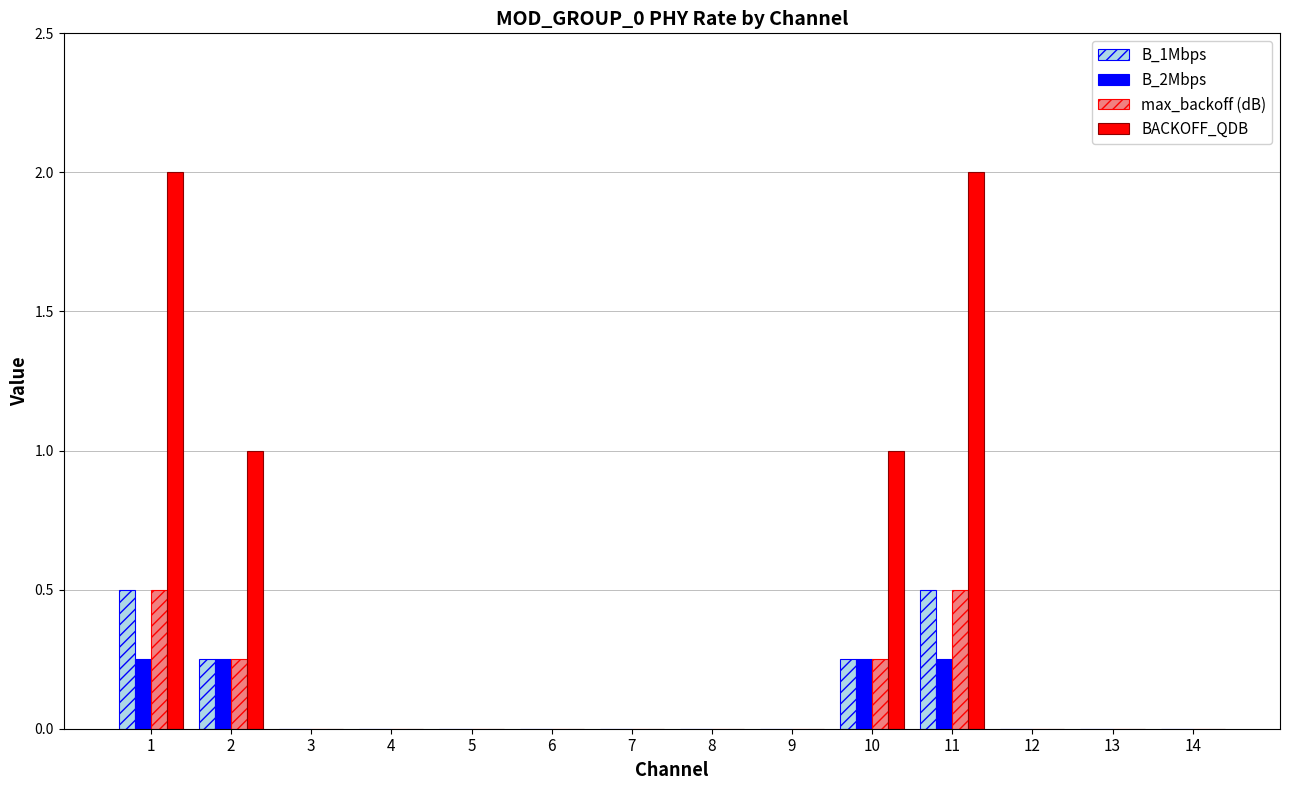

The max_backoff (dB) series shows 0.0 at 6. True or false?

True